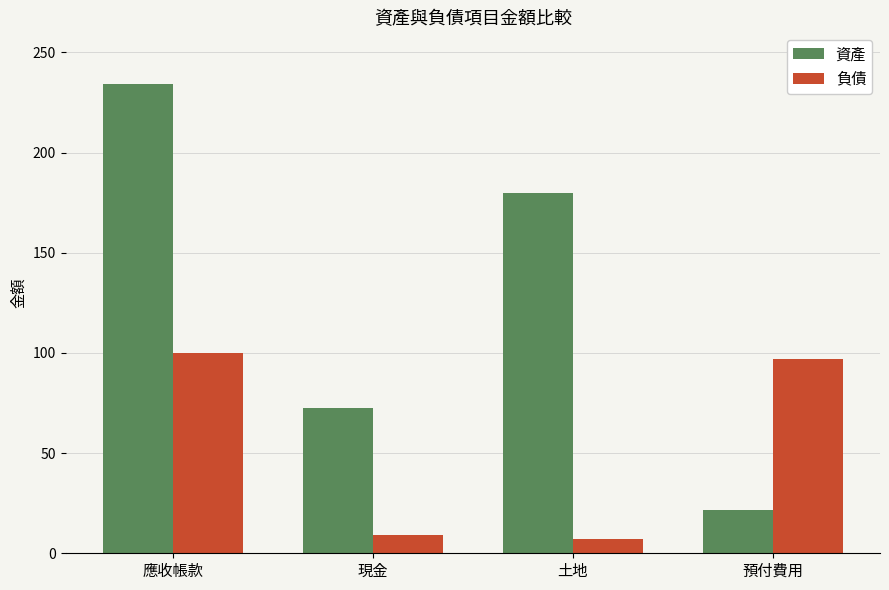

Does the chart contain stacked bars?

No